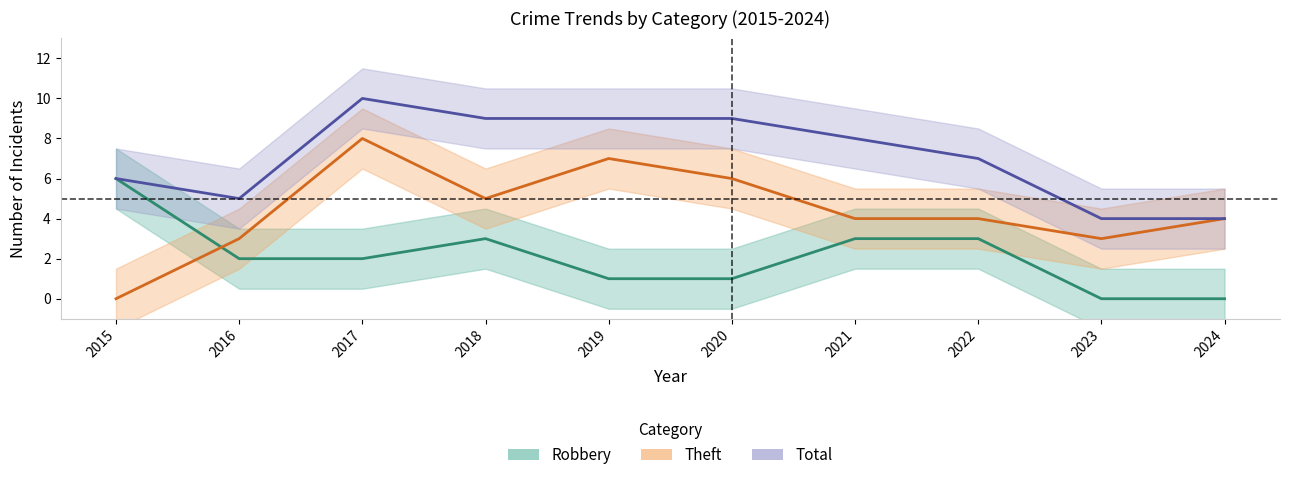

Which has a higher value, 2019 or 2023?

2019